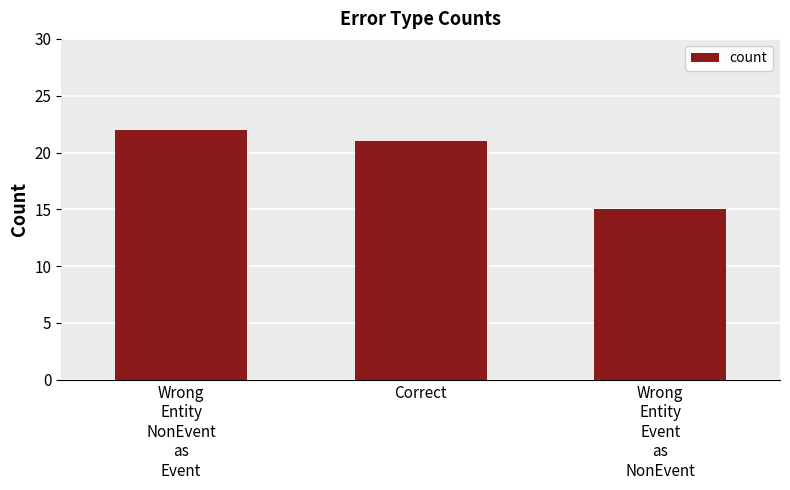

Rank the categories by value from highest to lowest.

Wrong
Entity
NonEvent
as
Event, Correct, Wrong
Entity
Event
as
NonEvent